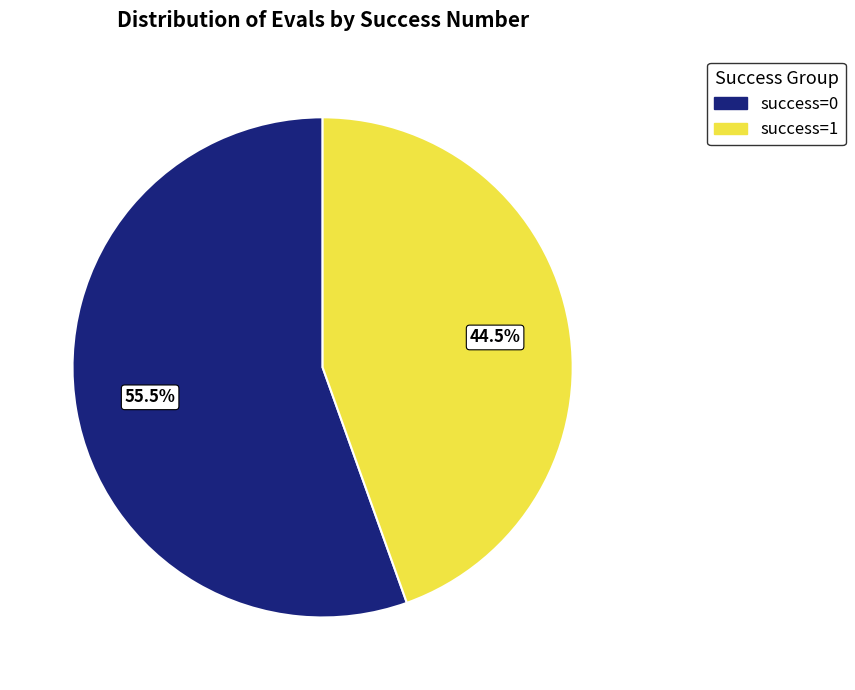

What is the largest slice in the pie chart?

success=0